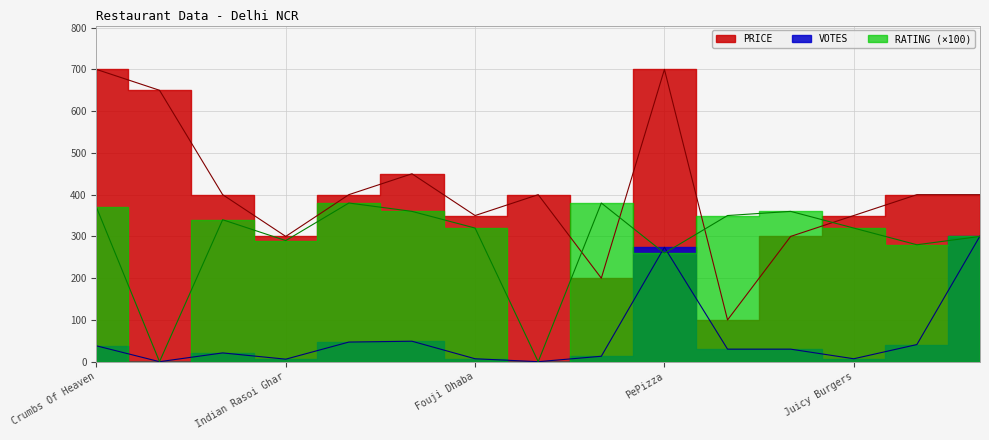

What is the average value of the PRICE series?

407